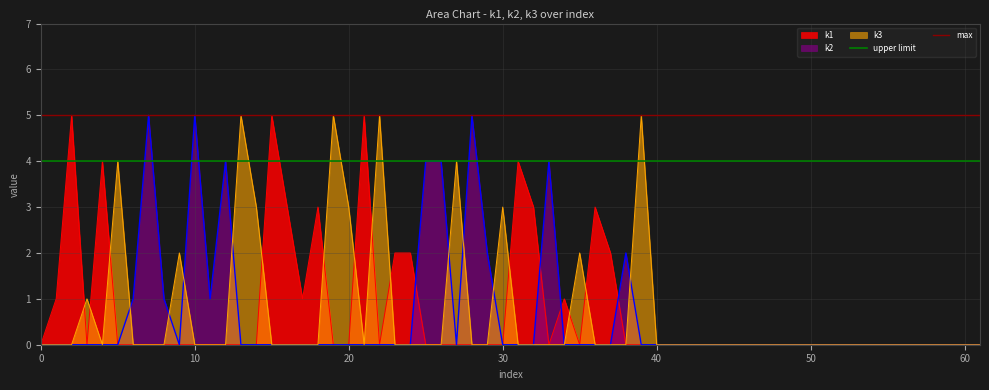

Is it true that upper limit equals 4 at 10?

True